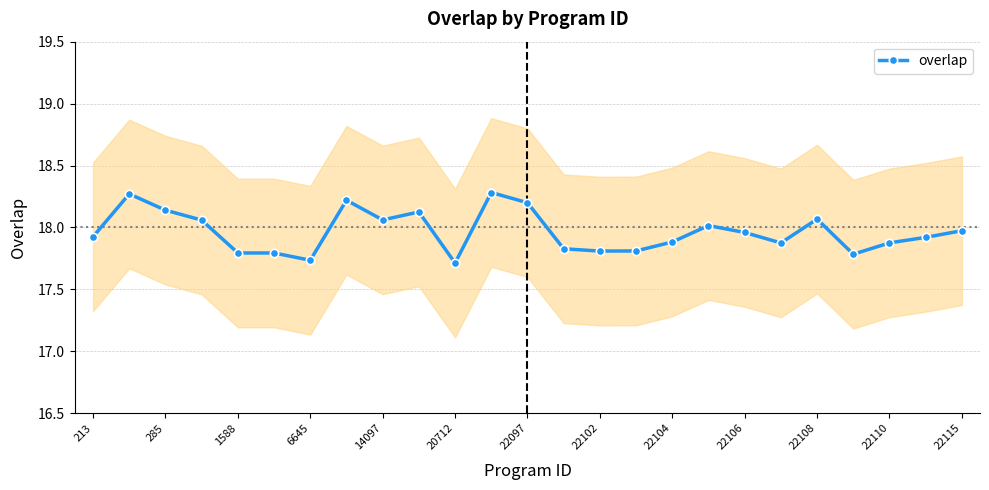

At which label is overlap closest to 17?

20712